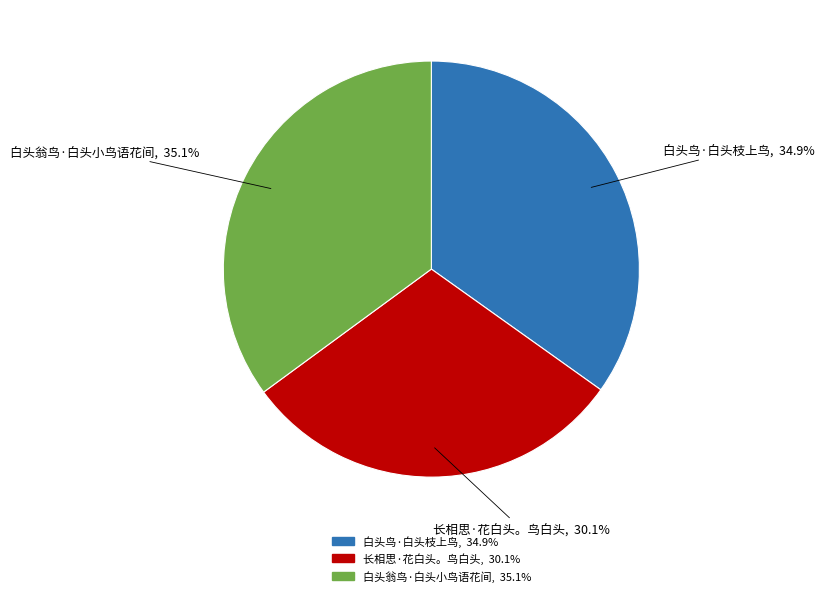

Which slice is the smallest?

长相思·花白头。鸟白头